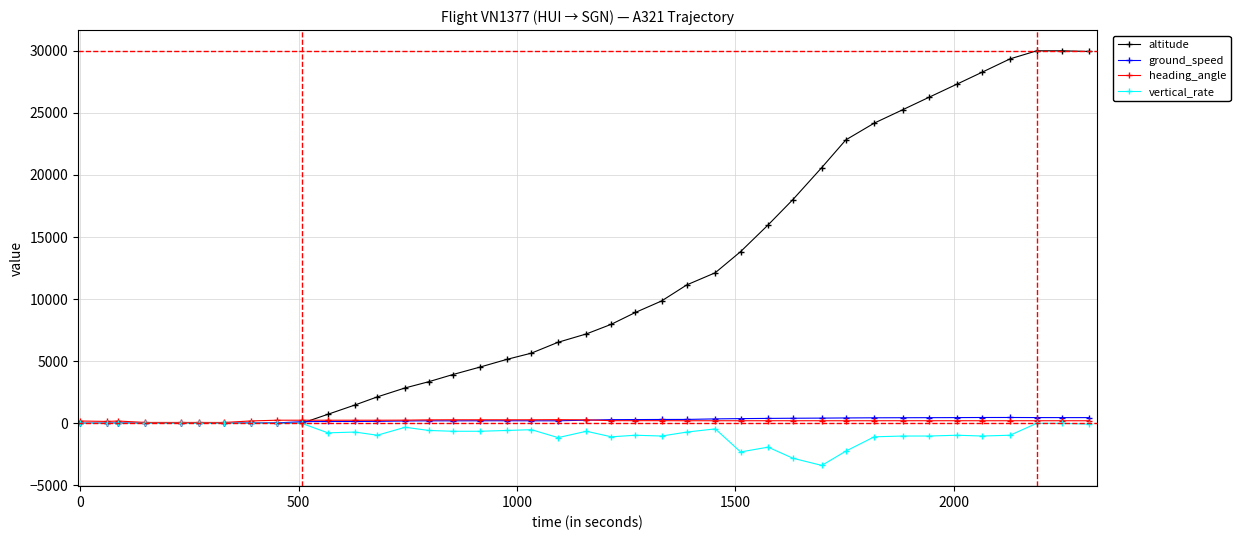

Which series has the largest total across all categories?

altitude